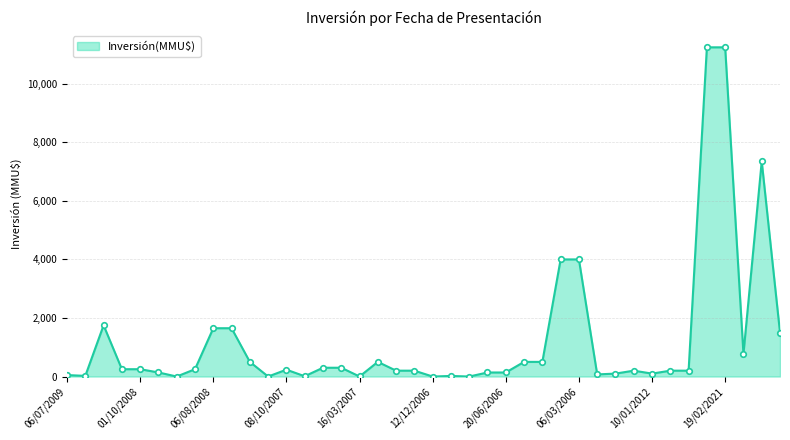

What is the greatest value displayed?

11244